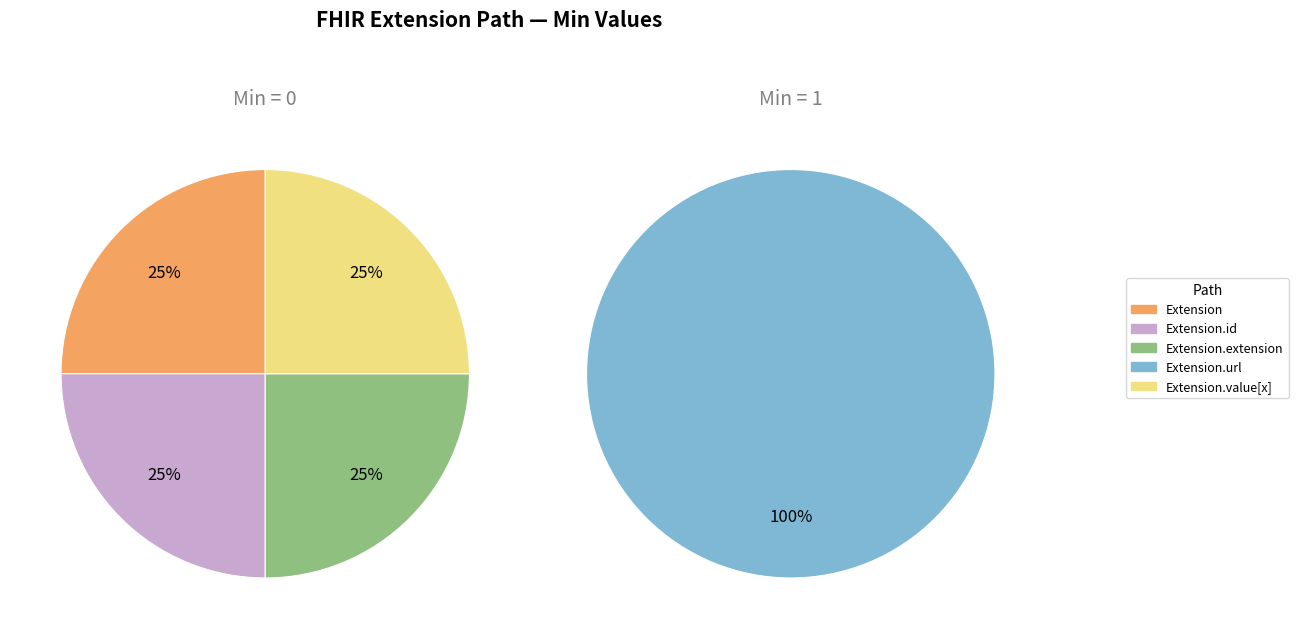

Which category has the biggest portion of the pie?

Extension.url